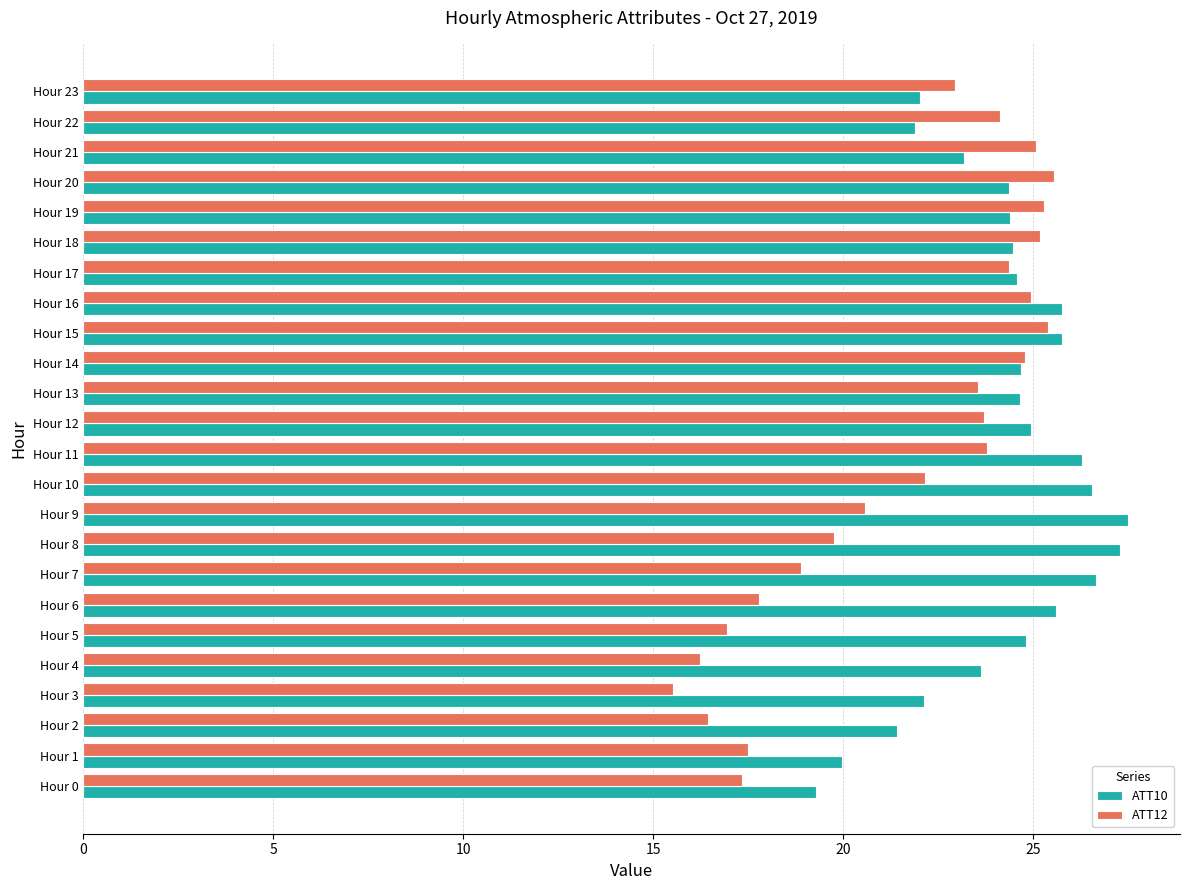

Count the number of categories in the chart.

24